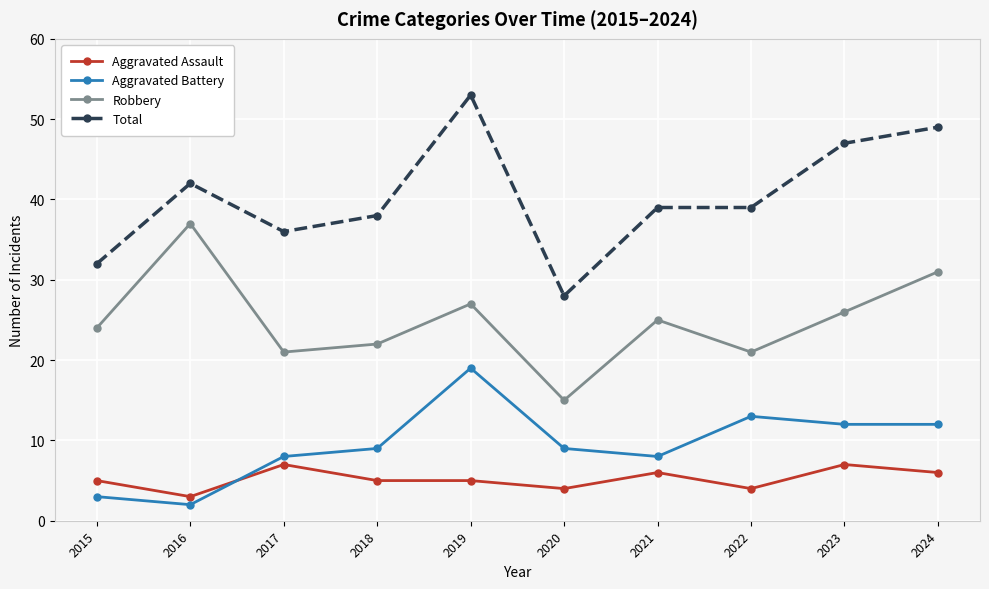

Reading right to left, list all the values displayed in this chart.

Aggravated Assault: 2024=6	2023=7	2022=4	2021=6	2020=4	2019=5	2018=5	2017=7	2016=3	2015=5
Aggravated Battery: 2024=12	2023=12	2022=13	2021=8	2020=9	2019=19	2018=9	2017=8	2016=2	2015=3
Robbery: 2024=31	2023=26	2022=21	2021=25	2020=15	2019=27	2018=22	2017=21	2016=37	2015=24
Total: 2024=49	2023=47	2022=39	2021=39	2020=28	2019=53	2018=38	2017=36	2016=42	2015=32